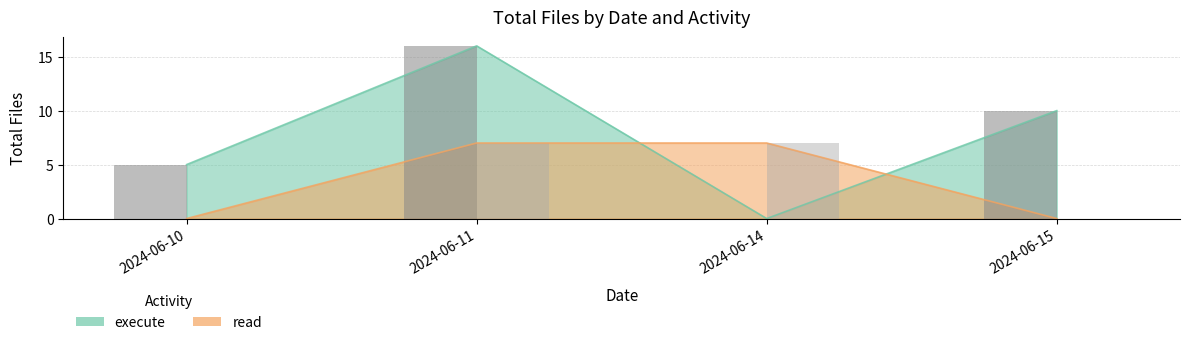

Rank the series at 2024-06-11 from lowest to highest value.

read, execute